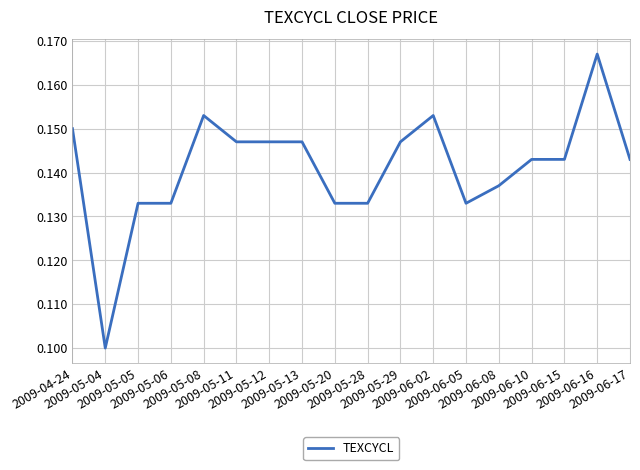

What is the sum of the values at 2009-06-08 and 2009-06-15?

0.3